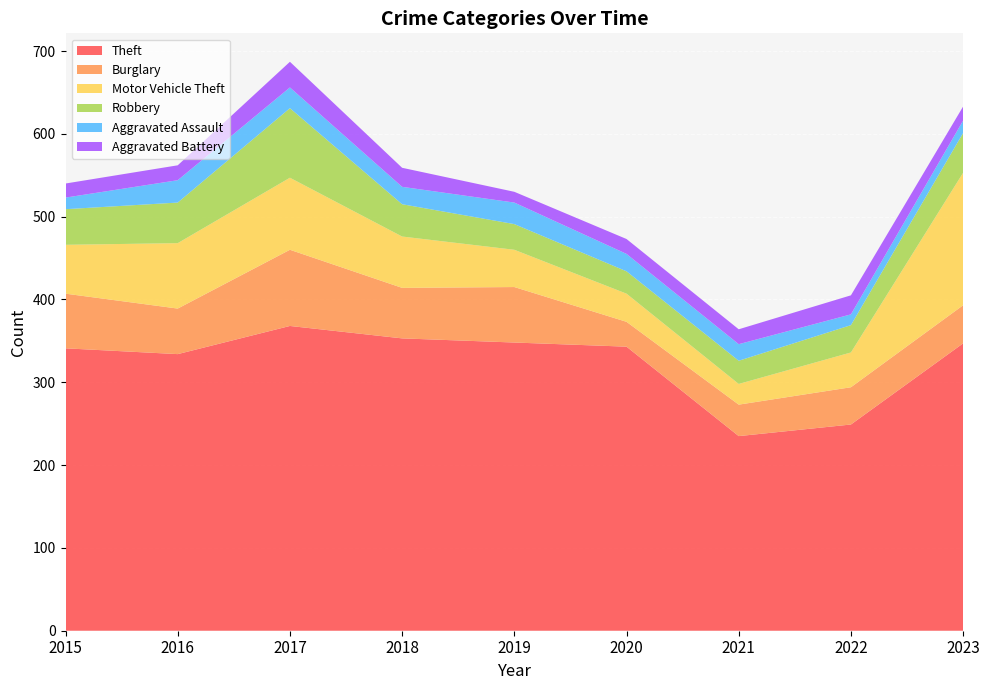

Reading left to right, extract all data points from this chart.

Theft: 2015=341	2016=334	2017=368	2018=353	2019=348	2020=343	2021=235	2022=249	2023=347
Burglary: 2015=66	2016=55	2017=92	2018=61	2019=67	2020=30	2021=38	2022=45	2023=46
Motor Vehicle Theft: 2015=59	2016=79	2017=87	2018=62	2019=45	2020=34	2021=25	2022=42	2023=160
Robbery: 2015=43	2016=49	2017=84	2018=39	2019=31	2020=27	2021=28	2022=33	2023=48
Aggravated Assault: 2015=14	2016=27	2017=25	2018=21	2019=26	2020=21	2021=20	2022=13	2023=15
Aggravated Battery: 2015=17	2016=18	2017=31	2018=23	2019=13	2020=18	2021=18	2022=23	2023=17